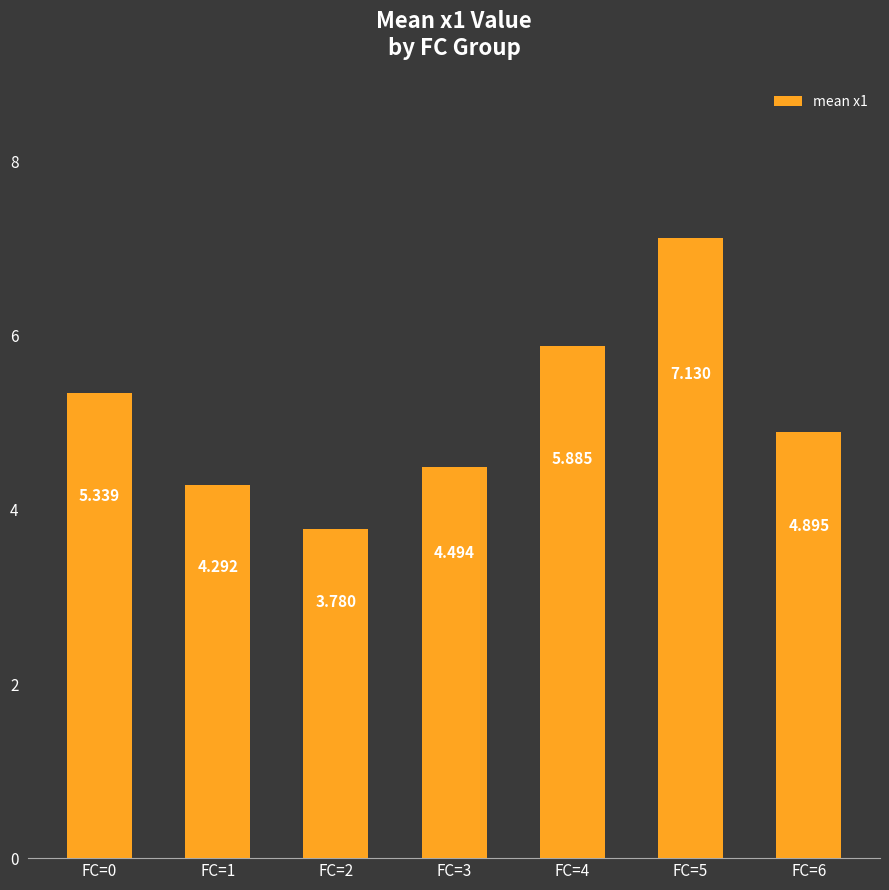

What is the sum of all values?

35.8